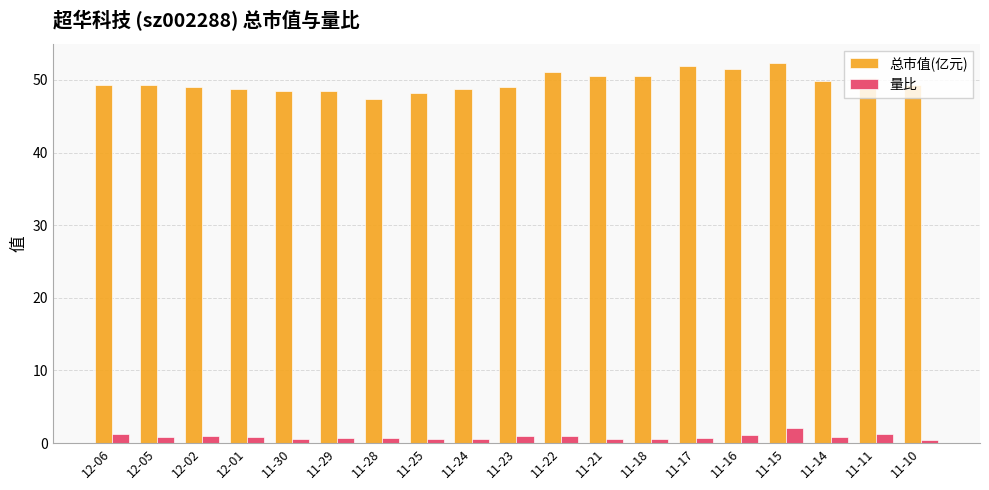

The value of 量比 at 11-23 is 1.0. True or false?

True